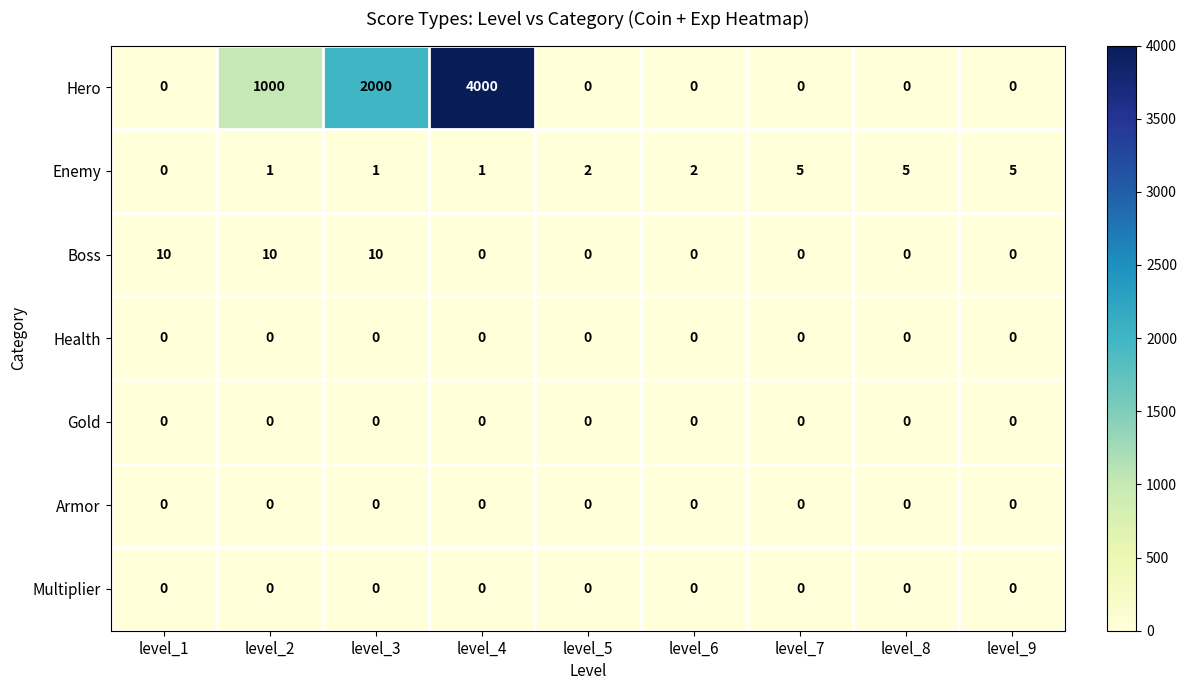

How many data points does each series have?

9